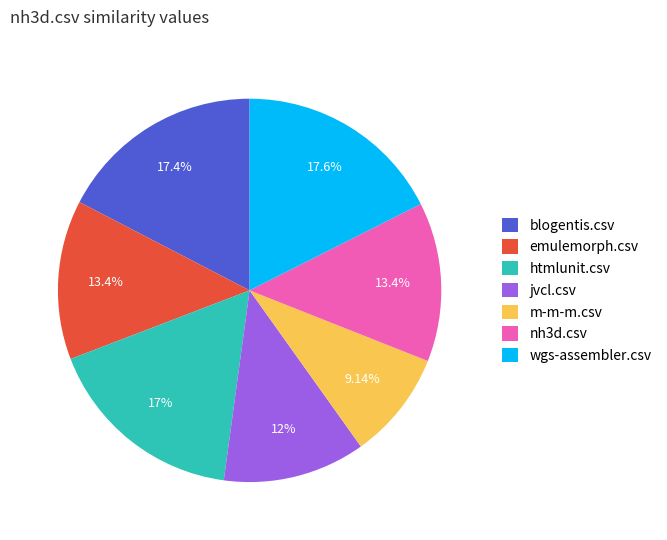

To the nearest percent, what is the average slice percentage?

14%